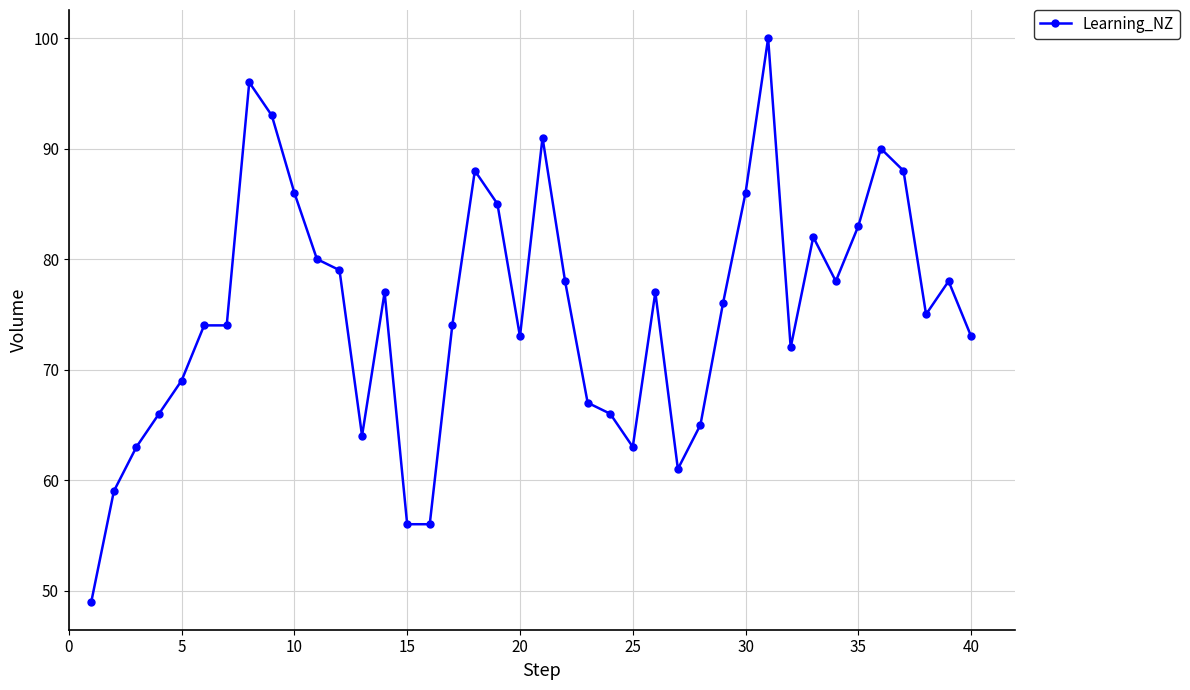

How many data points does each series have?

40